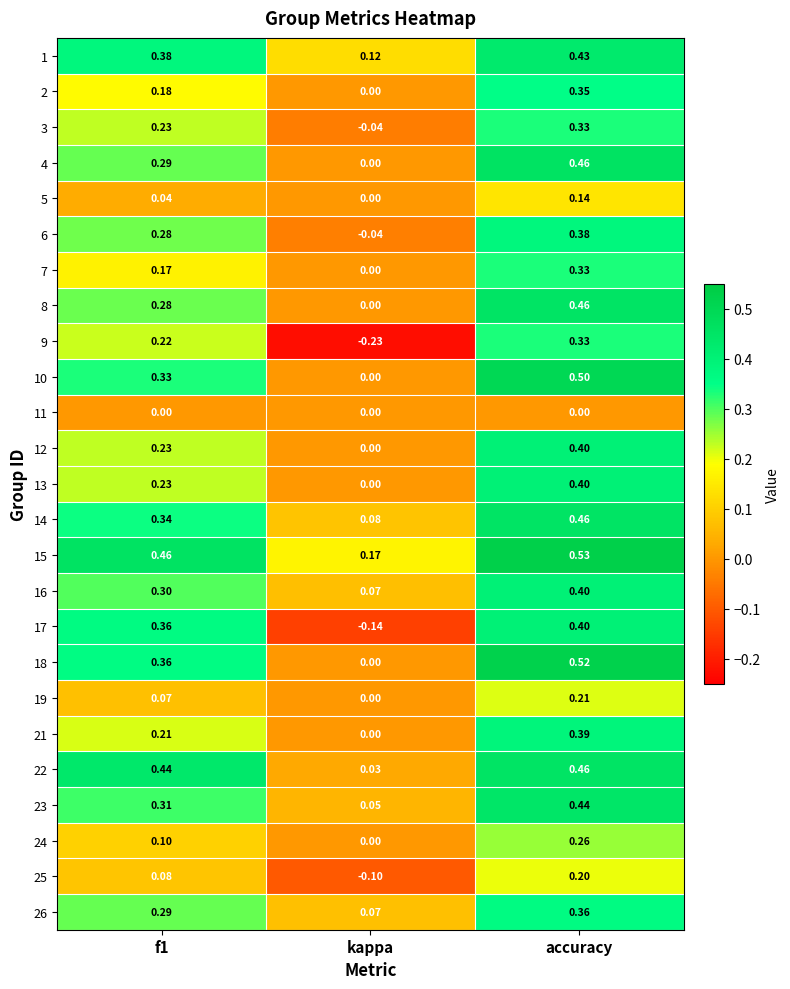

Is the value of 5 at kappa greater than the value of 4 at accuracy?

No